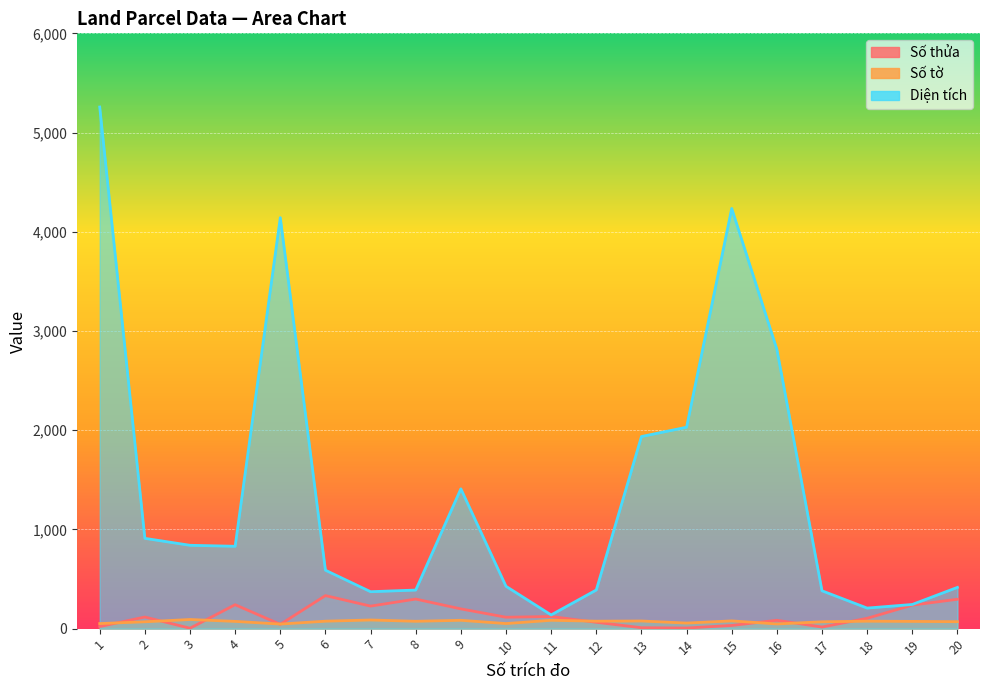

Is it true that Số thửa equals 237.0 at 19?

True